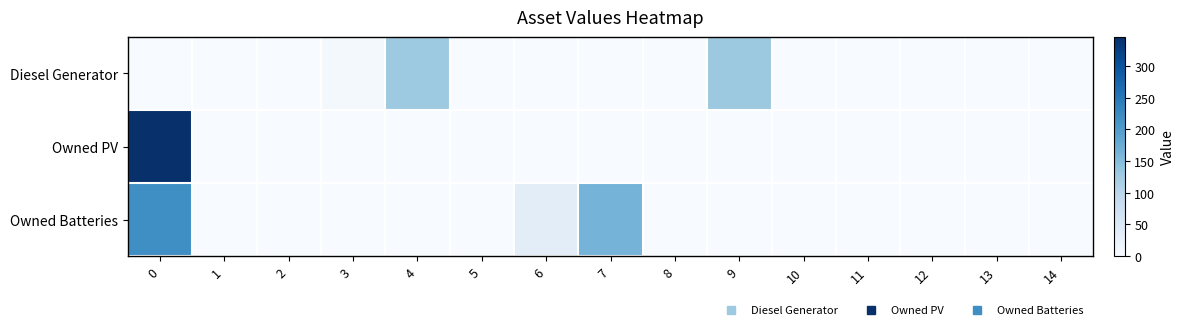

Reading left to right, what are all the values shown in this chart?

Diesel Generator: 0=0	1=0	2=0	3=7	4=129	5=0	6=0	7=1	8=0	9=131	10=0	11=0	12=0	13=0	14=0
Owned PV: 0=346	1=0	2=0	3=0	4=0	5=0	6=0	7=0	8=0	9=0	10=0	11=0	12=0	13=0	14=0
Owned Batteries: 0=220	1=0	2=0	3=0	4=1	5=0	6=36	7=164	8=0	9=0	10=0	11=0	12=0	13=0	14=0